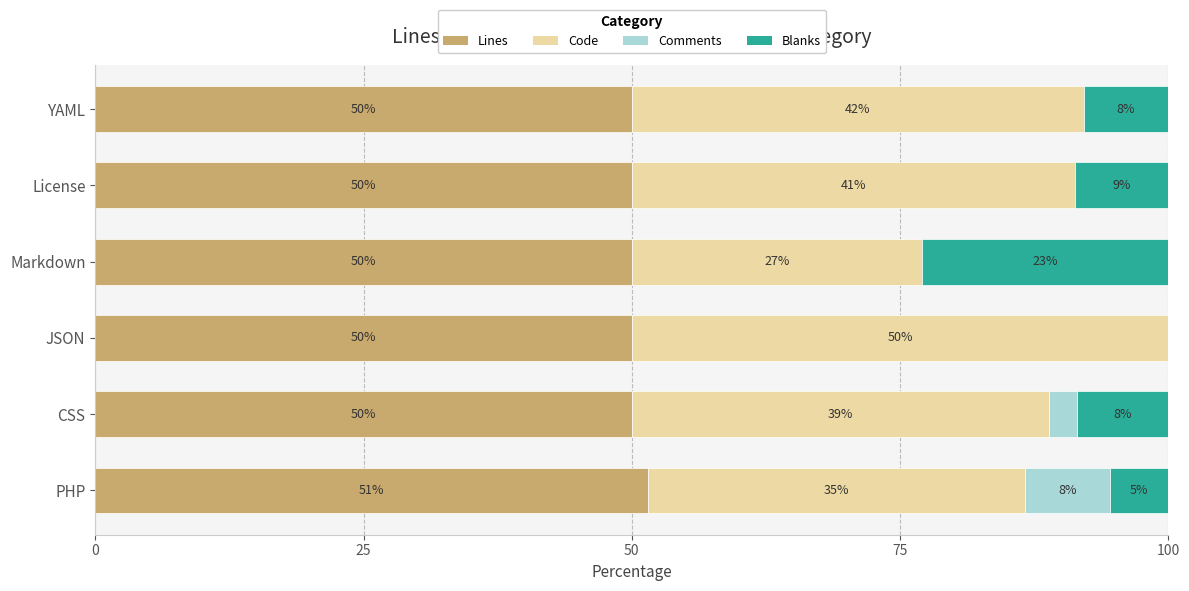

What is the total value across all series at CSS?

100.0